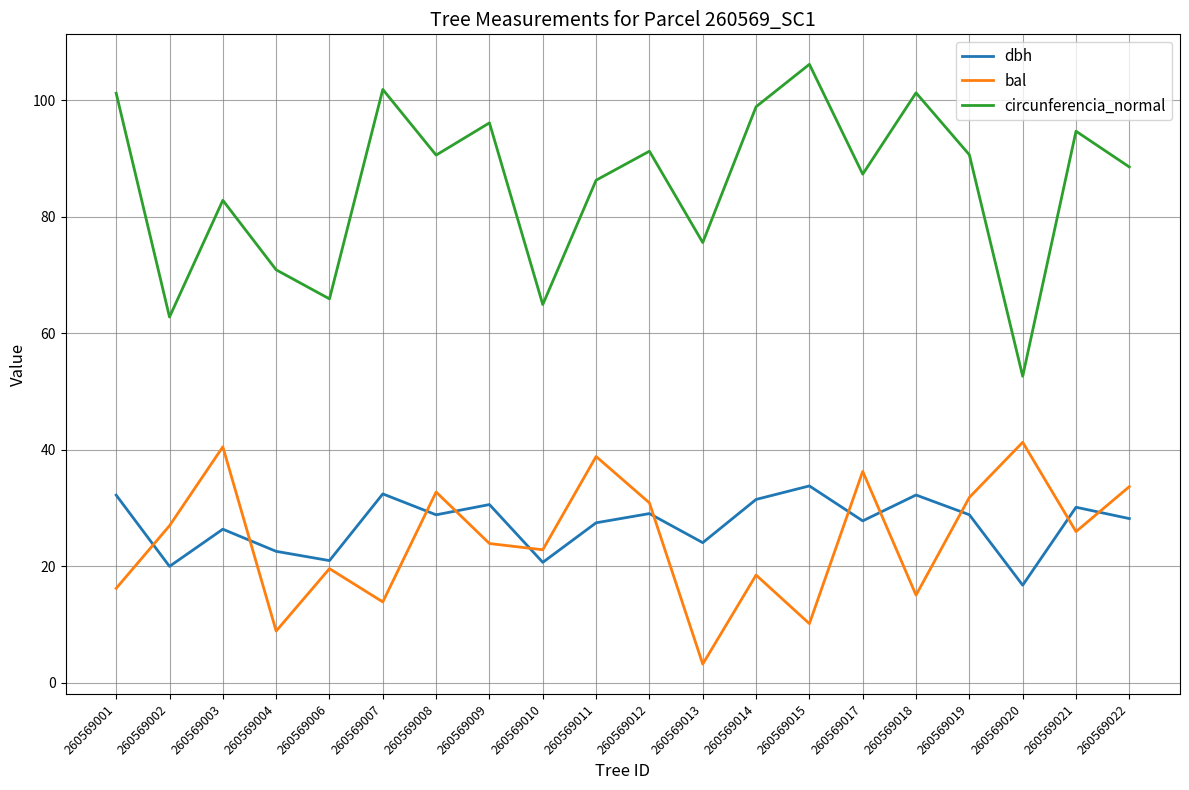

At which category does dbh reach its first local peak?

260569003